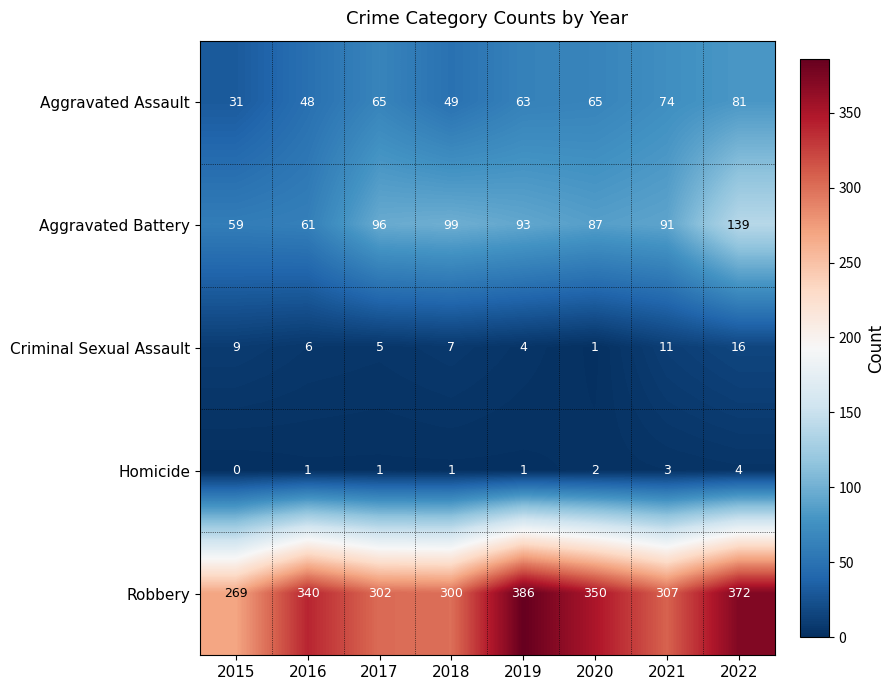

At how many categories does at least one series exceed 143?

8